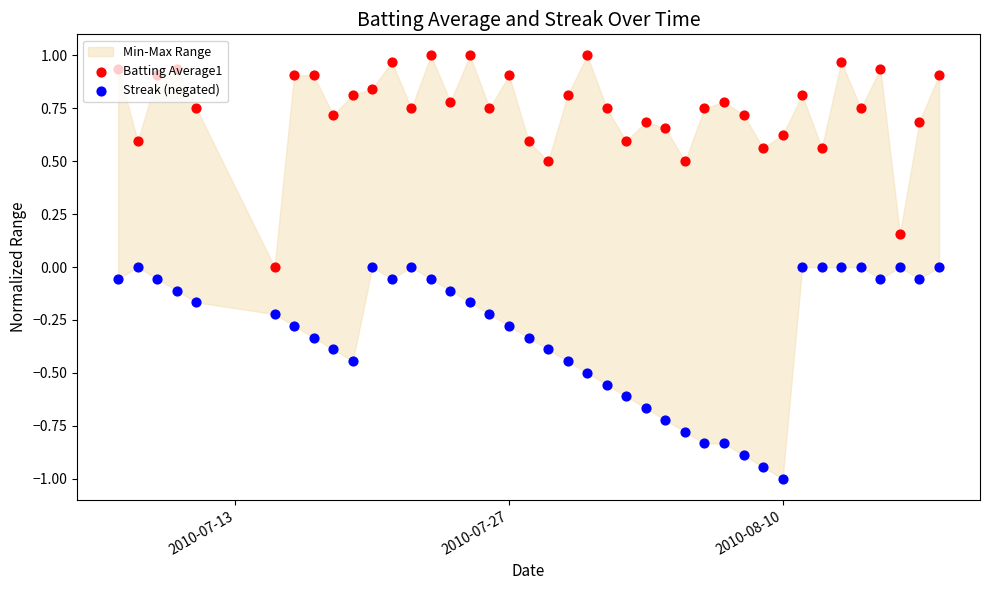

Which series contains the highest Y value?

Batting Average1